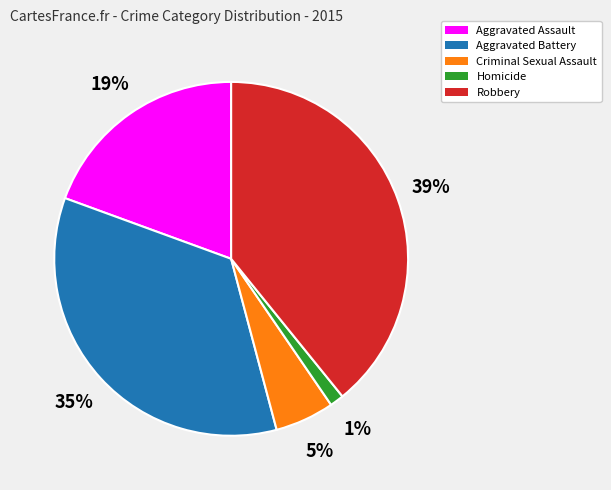

Combined, do Homicide and Aggravated Assault account for over 50%?

No